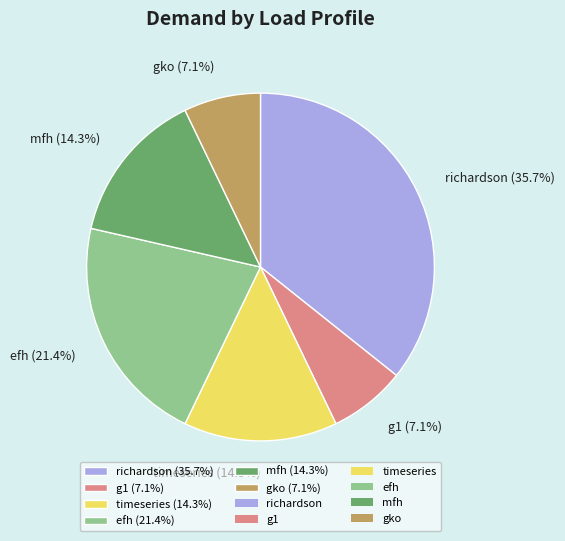

Is there any slice that represents more than half of the pie?

No